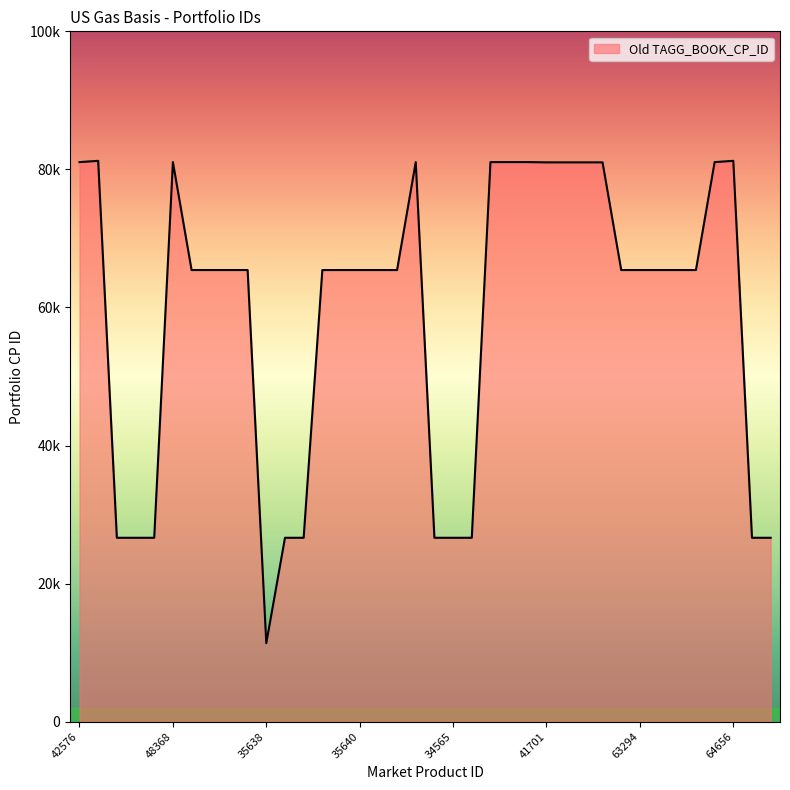

Does the chart display data point markers on the line(s)?

No